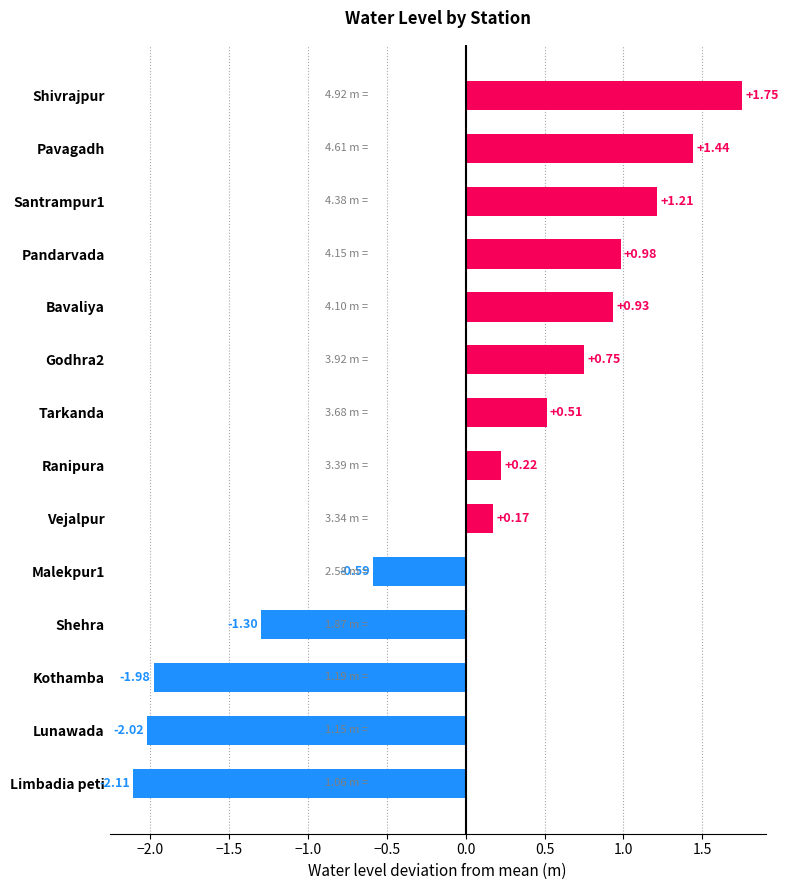

What is the minimum value shown in the chart?

-2.1